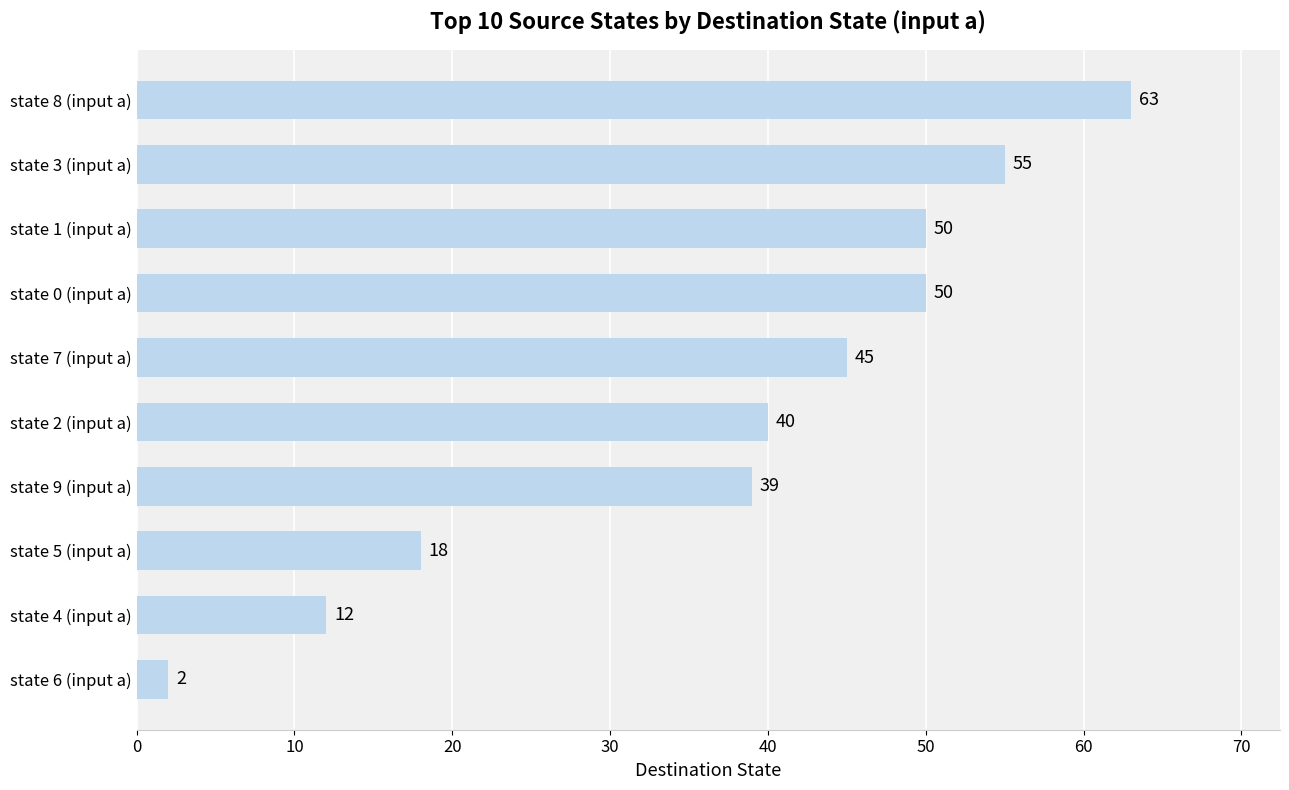

Between state 3 (input a) and state 8 (input a), which is larger?

state 8 (input a)